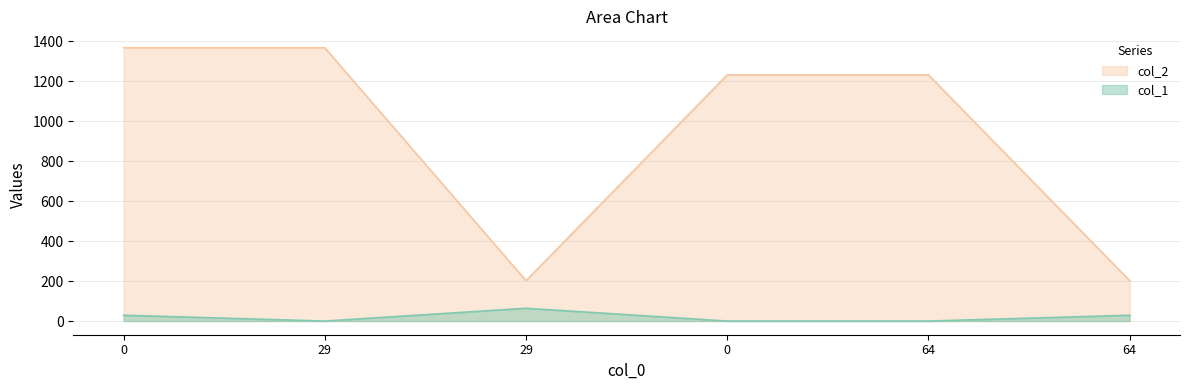

Reading left to right, extract all data points from this chart.

col_1: 29	0	64	0	0	29
col_2: 1368	1368	202	1232	1232	202